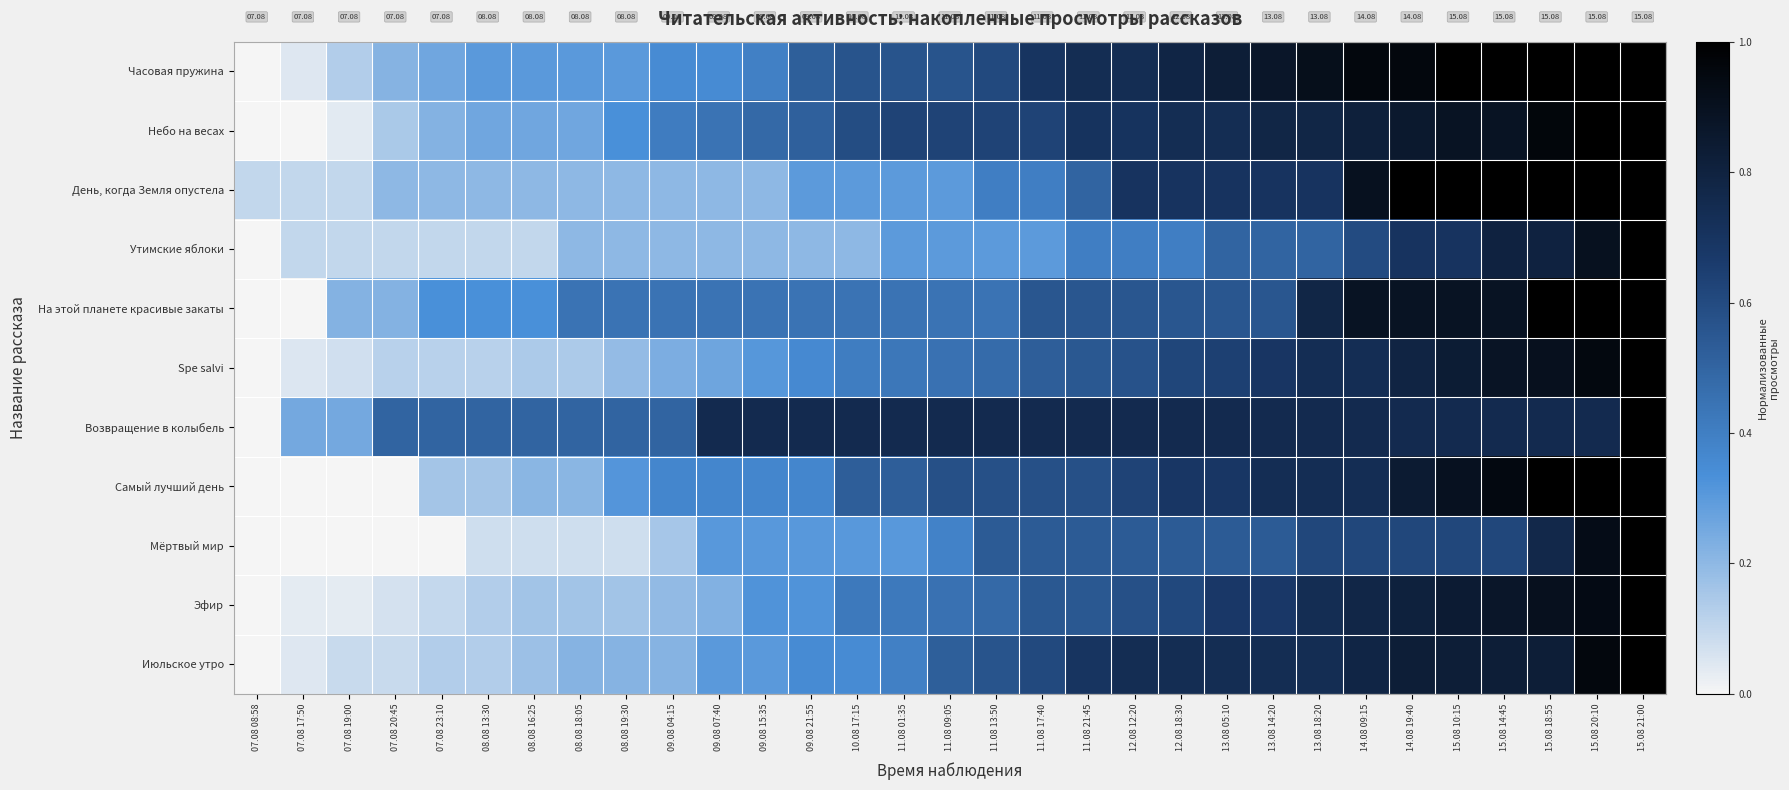

What is the difference between the second highest and minimum values in the Утимские яблоки series?

0.9